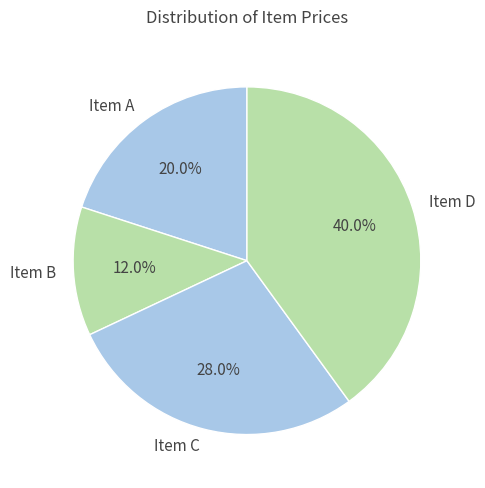

What is the largest slice in the pie chart?

Item D